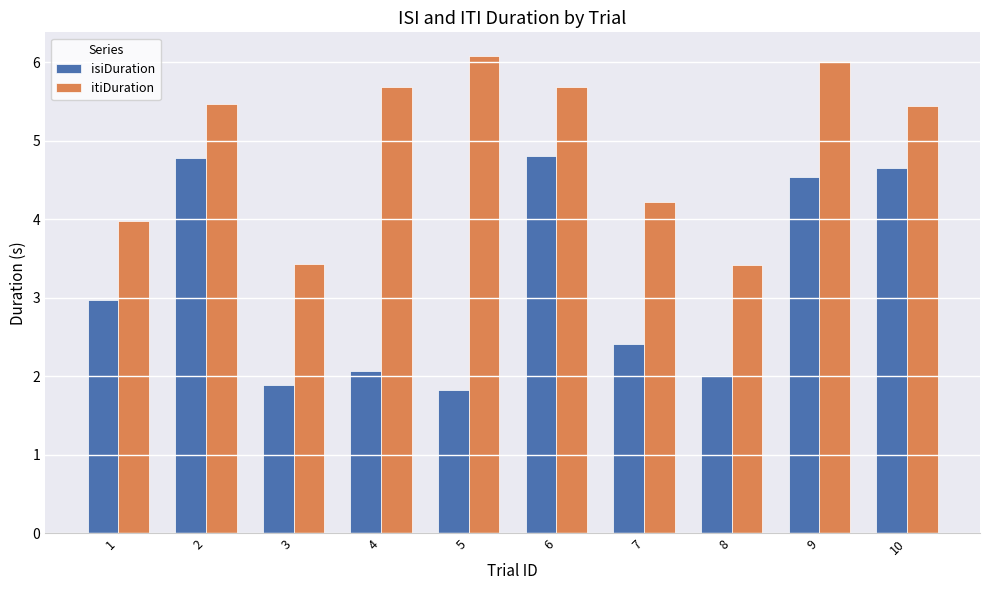

The value of itiDuration at 6 is 3.6. True or false?

False